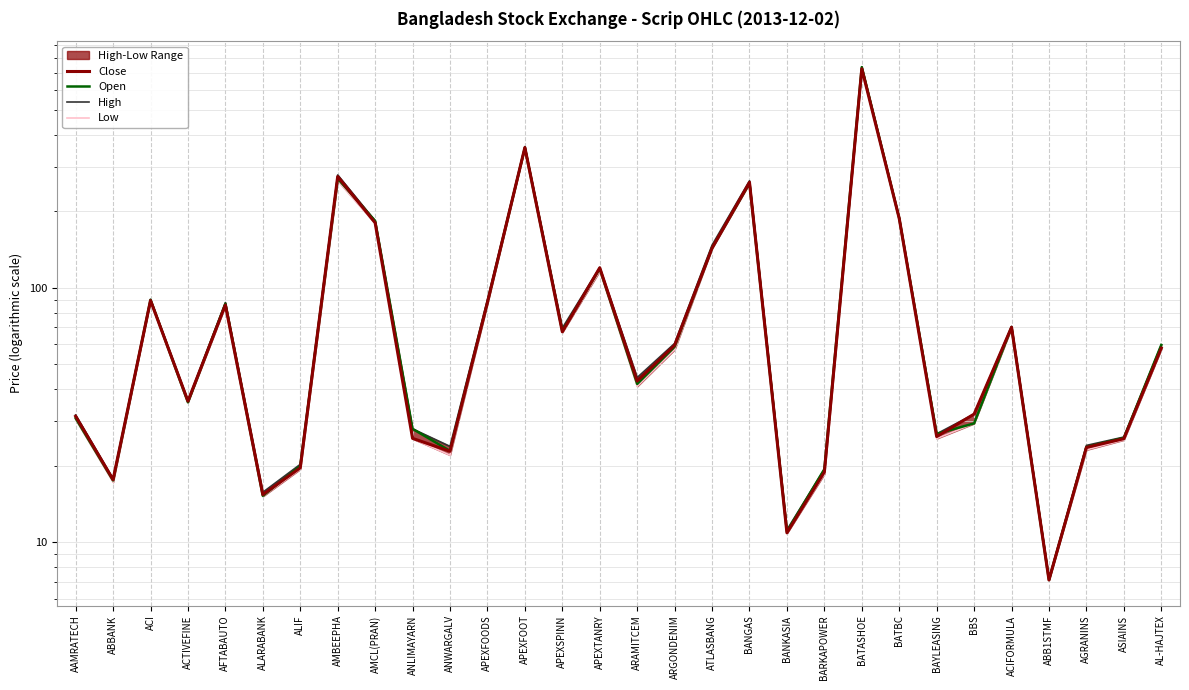

Does the chart have visible grid lines?

Yes